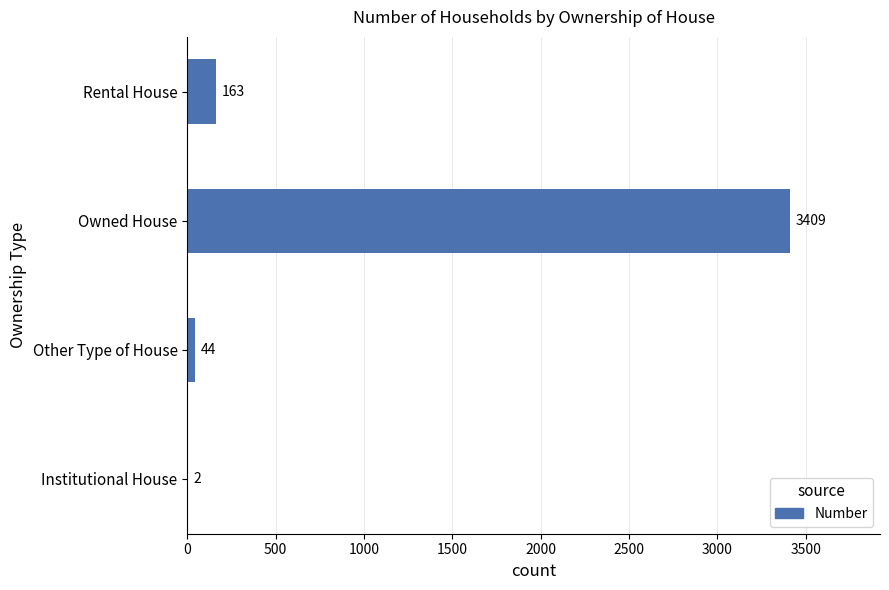

Where is the data nearest to the value 1705?

Rental House